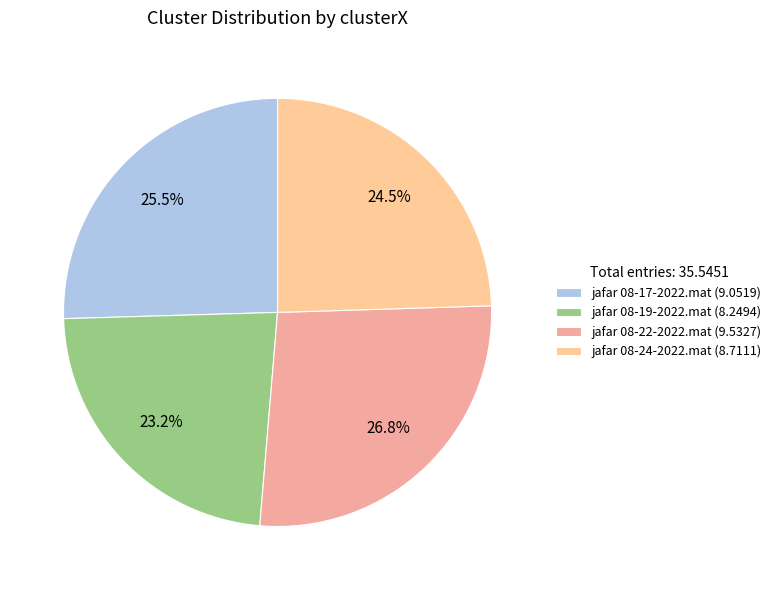

To the nearest percent, what percentage of the pie is jafar 08-24-2022.mat?

25%